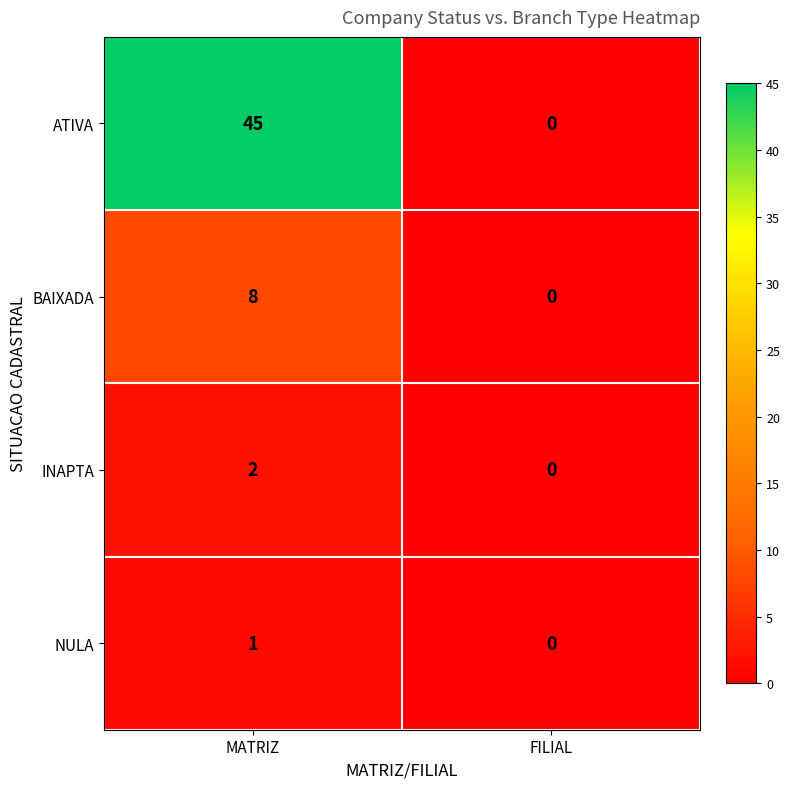

Rank the series at MATRIZ from lowest to highest value.

NULA, INAPTA, BAIXADA, ATIVA